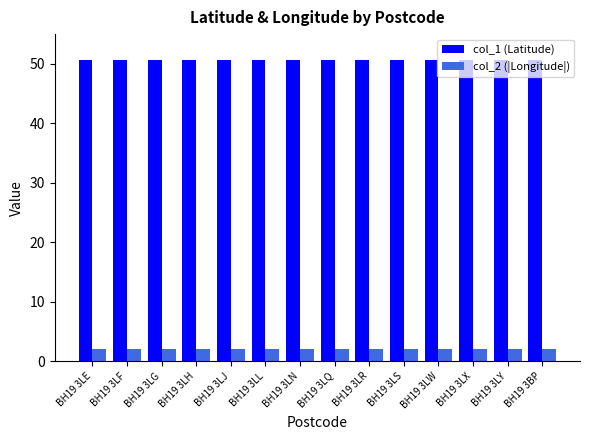

Does the chart contain any negative values?

No